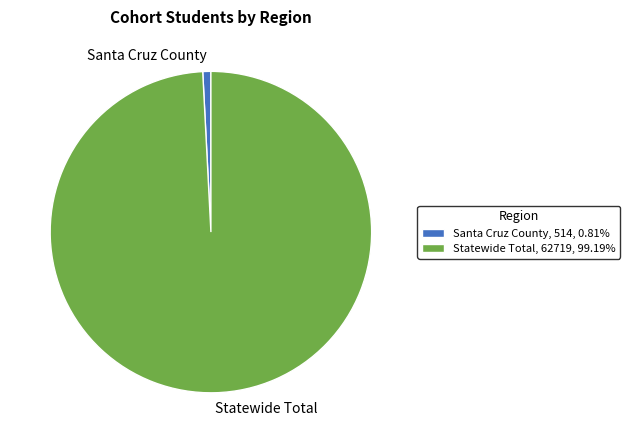

Does any single category account for the majority?

Yes